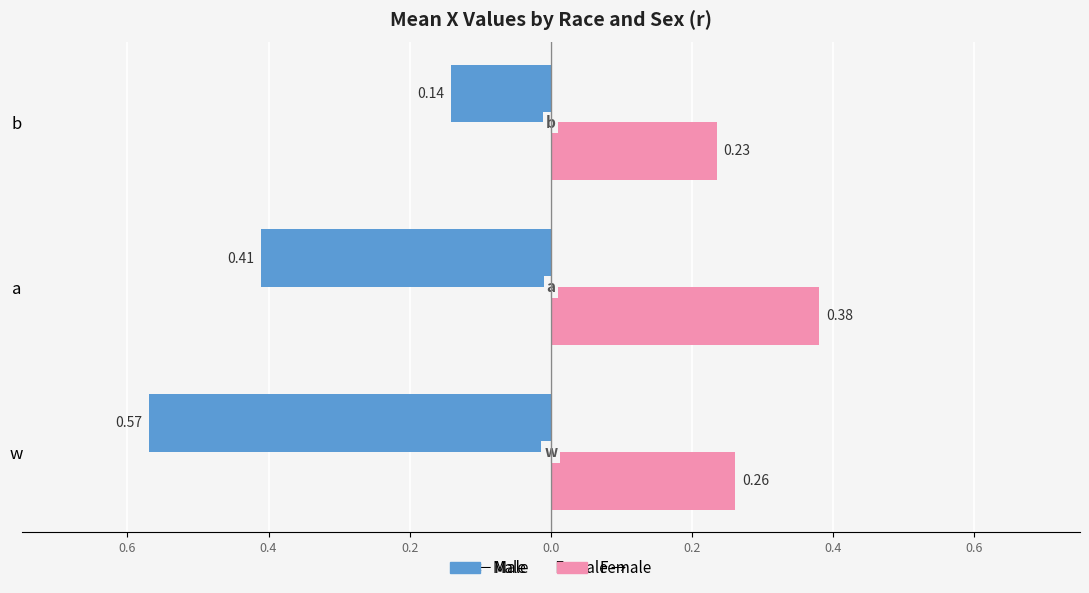

Count the Female values in the range 0 to 1.

3